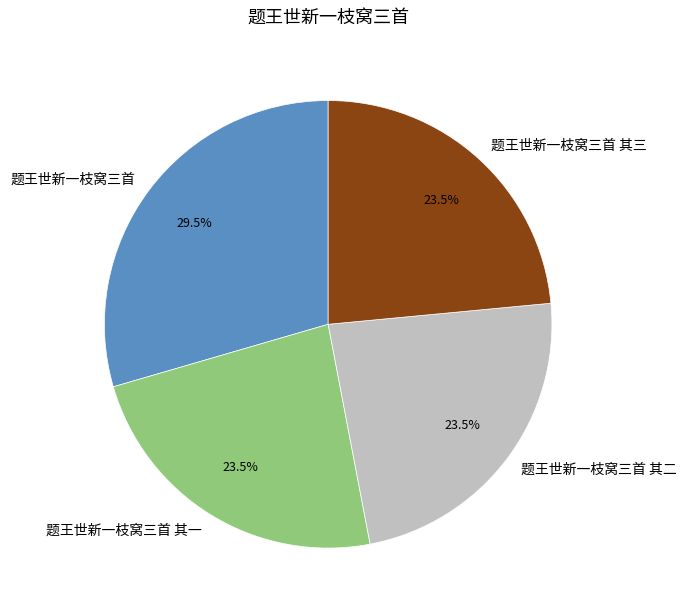

To the nearest percent, what is the average slice percentage?

25%